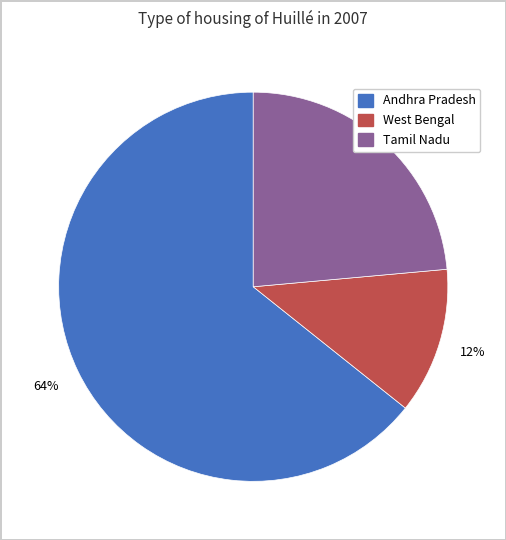

Is there a majority slice in this chart?

Yes